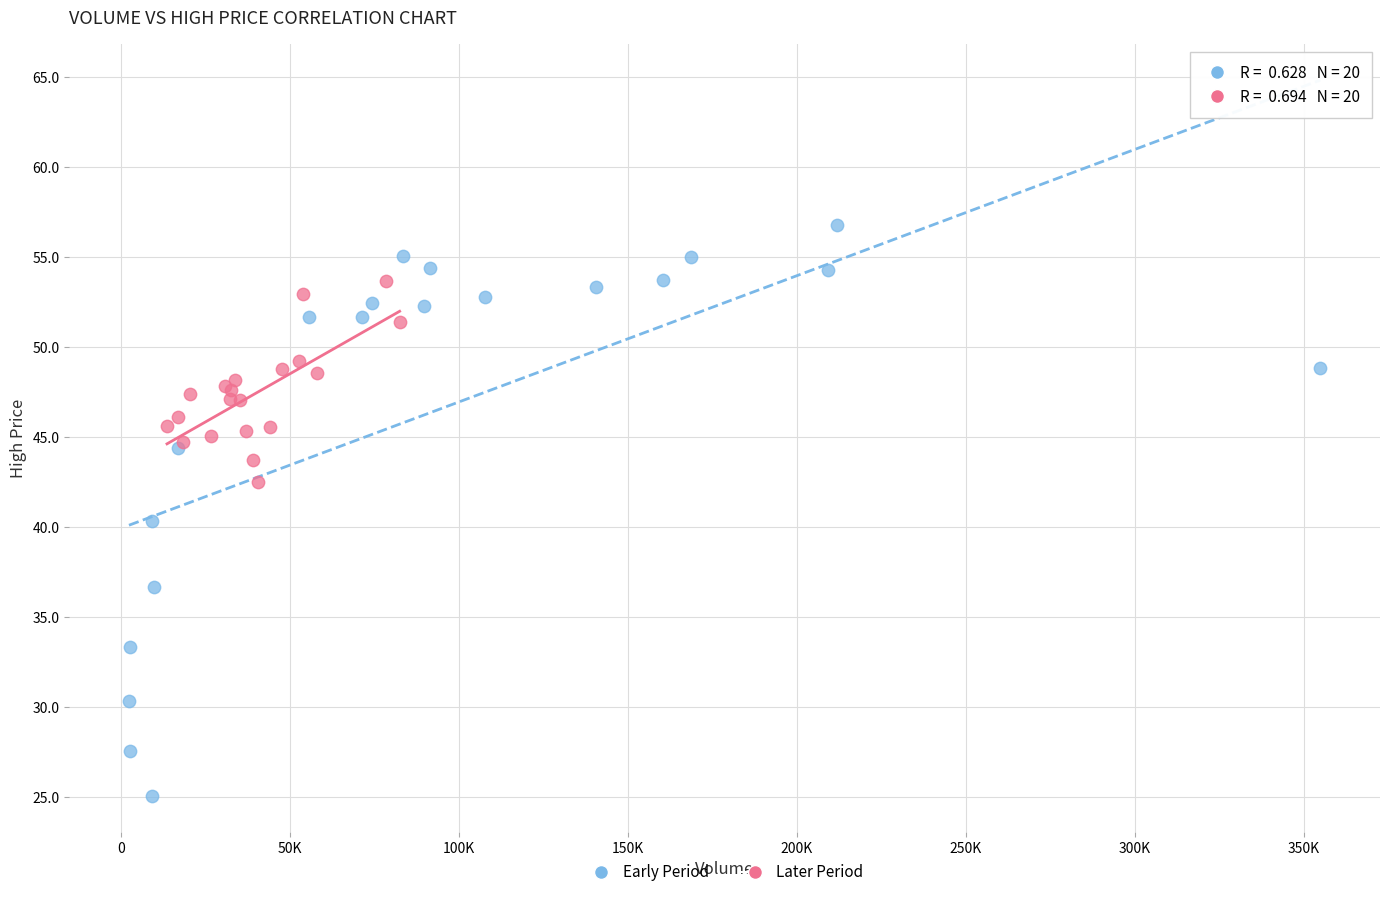

Which series reaches the maximum Y coordinate?

Early Period